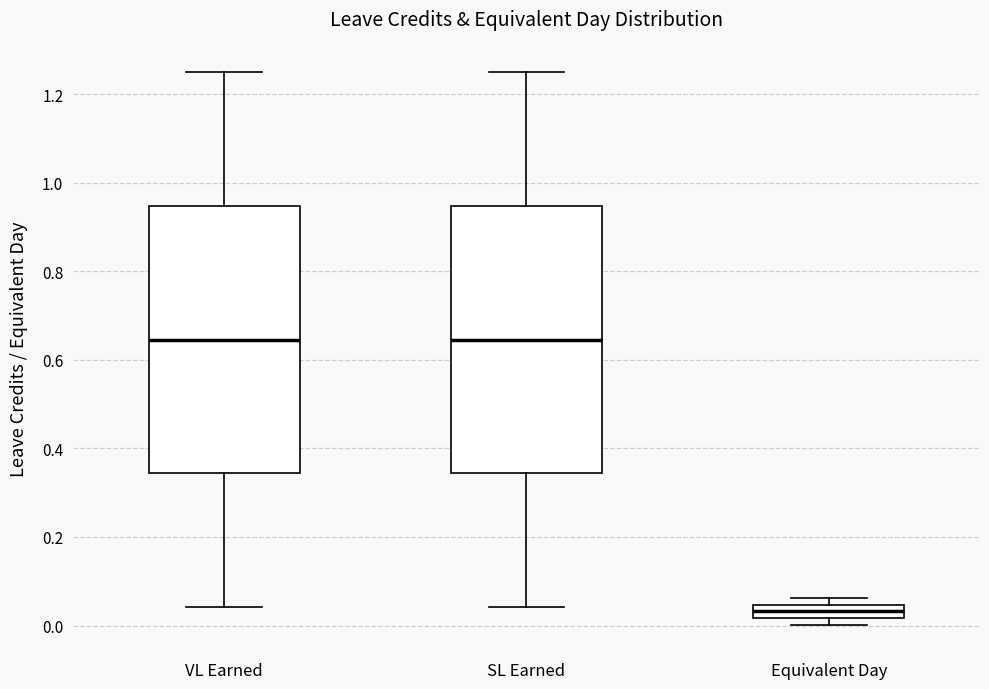

Reading left to right, read every box against the y-axis: the position of its median line, the range the box covers, and the ends of its whiskers. The values are not printed on the chart, so give them approximately, as read against the axis.

VL Earned: median 0.64, box 0.34 to 0.94, whiskers 0.04 to 1.26
SL Earned: median 0.64, box 0.34 to 0.94, whiskers 0.04 to 1.26
Equivalent Day: median 0.04 (inside the box), box 0.02 to 0.04, whiskers 0.00 to 0.06